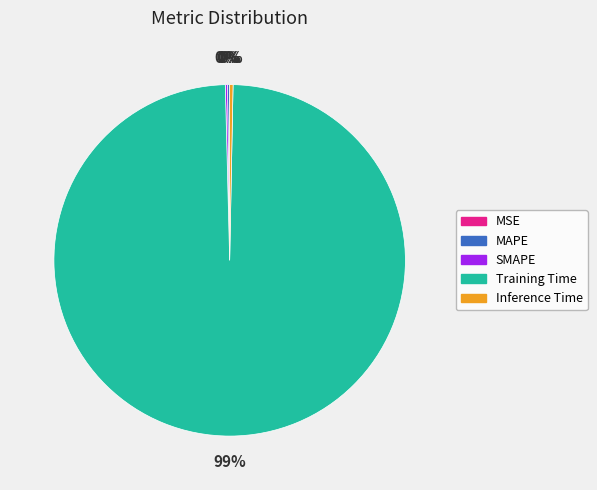

Is there a majority slice in this chart?

Yes